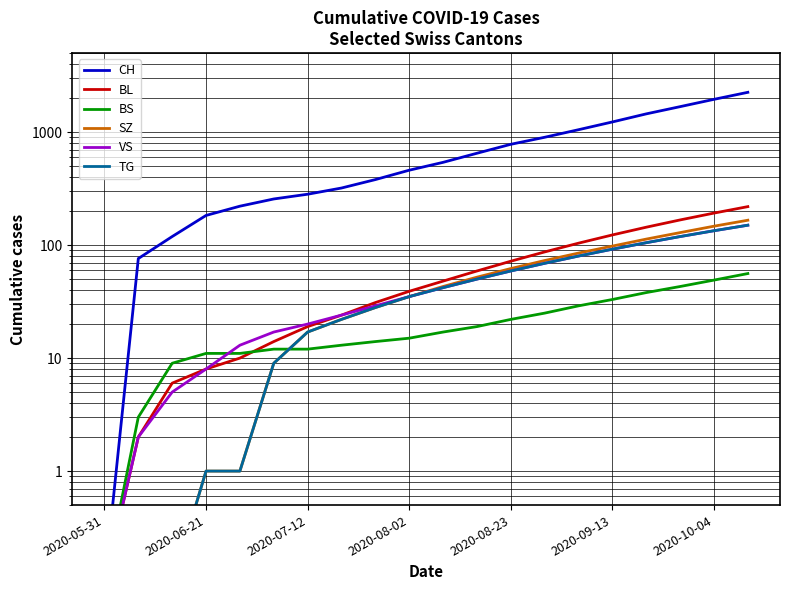

True or false: TG and BL cross at least once.

False